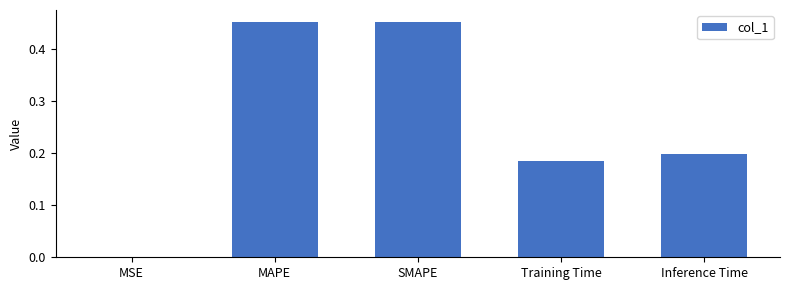

What is the sum of all values?

1.3